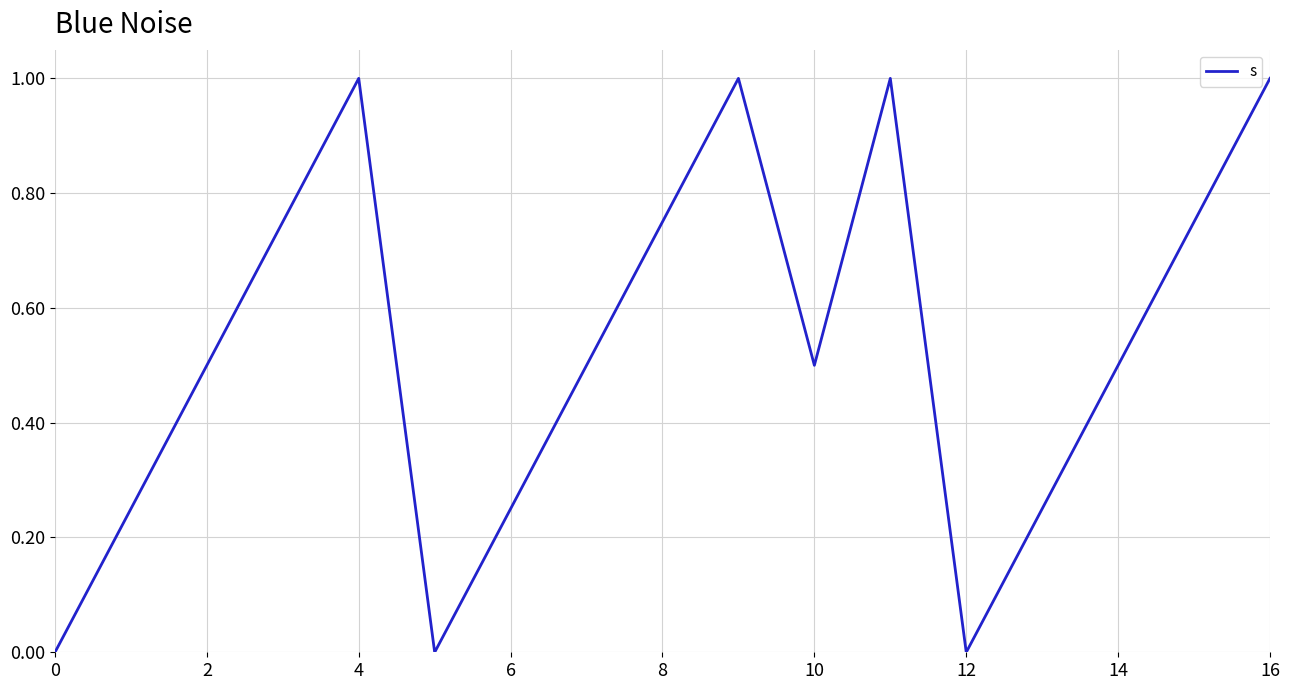

What is the difference between the maximum and minimum values?

1.0